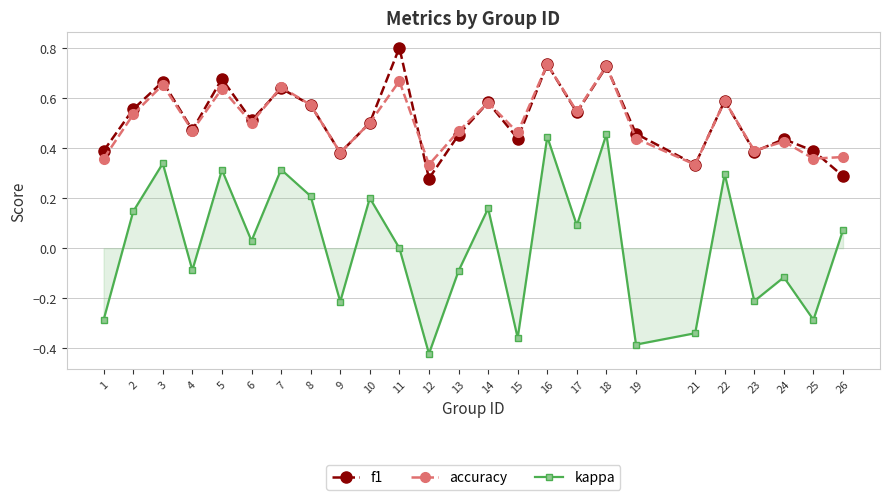

True or false: accuracy and kappa cross at least once.

False